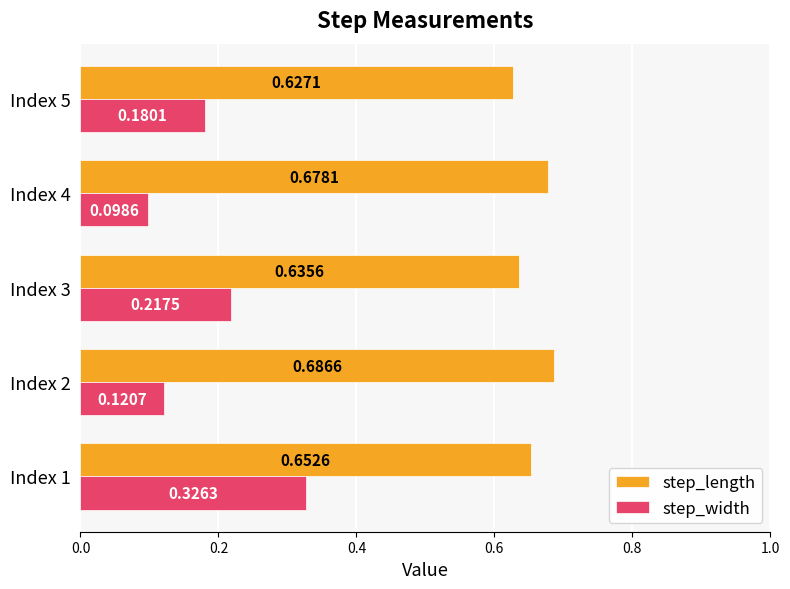

Rank the series by their maximum value, from lowest to highest.

step_width, step_length